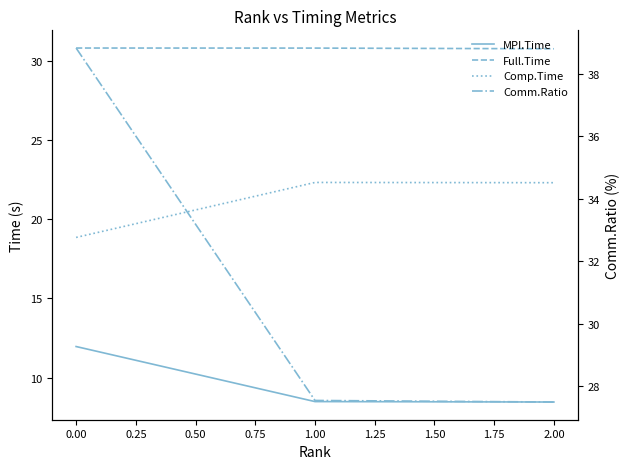

Reading right to left, what are all the values shown in this chart?

MPI.Time: 8.5	8.5	12.0
Full.Time: 30.8	30.8	30.8
Comp.Time: 22.3	22.3	18.8
Comm.Ratio: 27.5	27.5	38.8